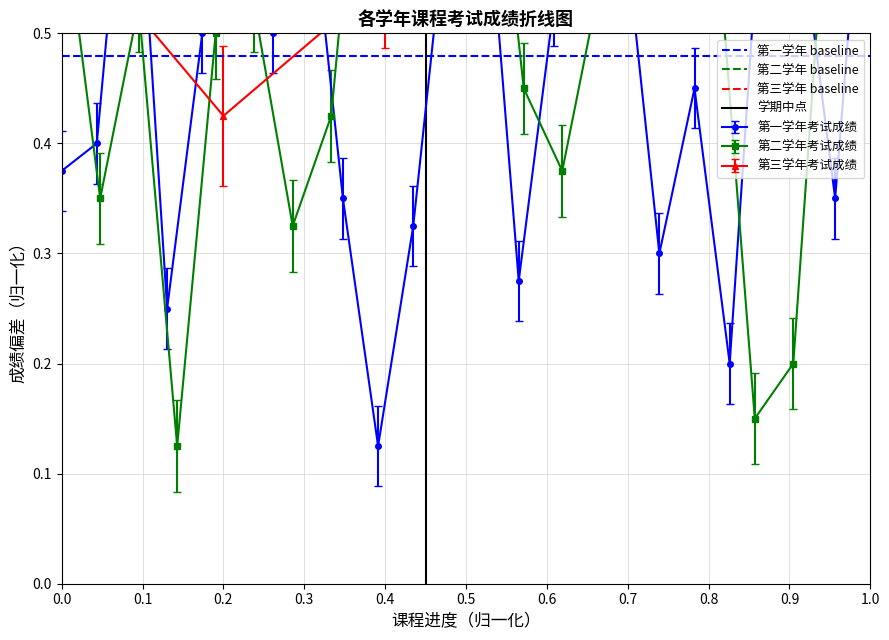

The value of 第一学年 baseline at 1.0 is 0.5. True or false?

True